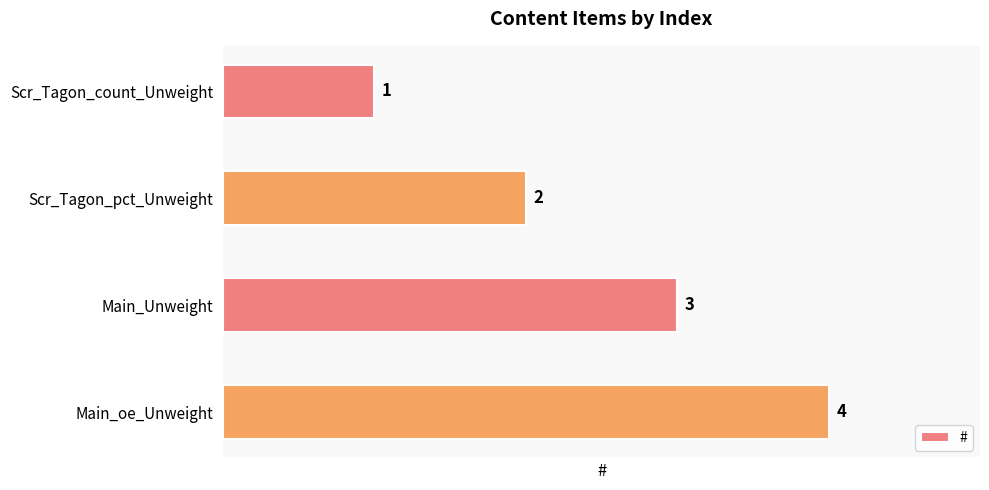

True or false: the data shows 3 at Scr_Tagon_pct_Unweight.

False